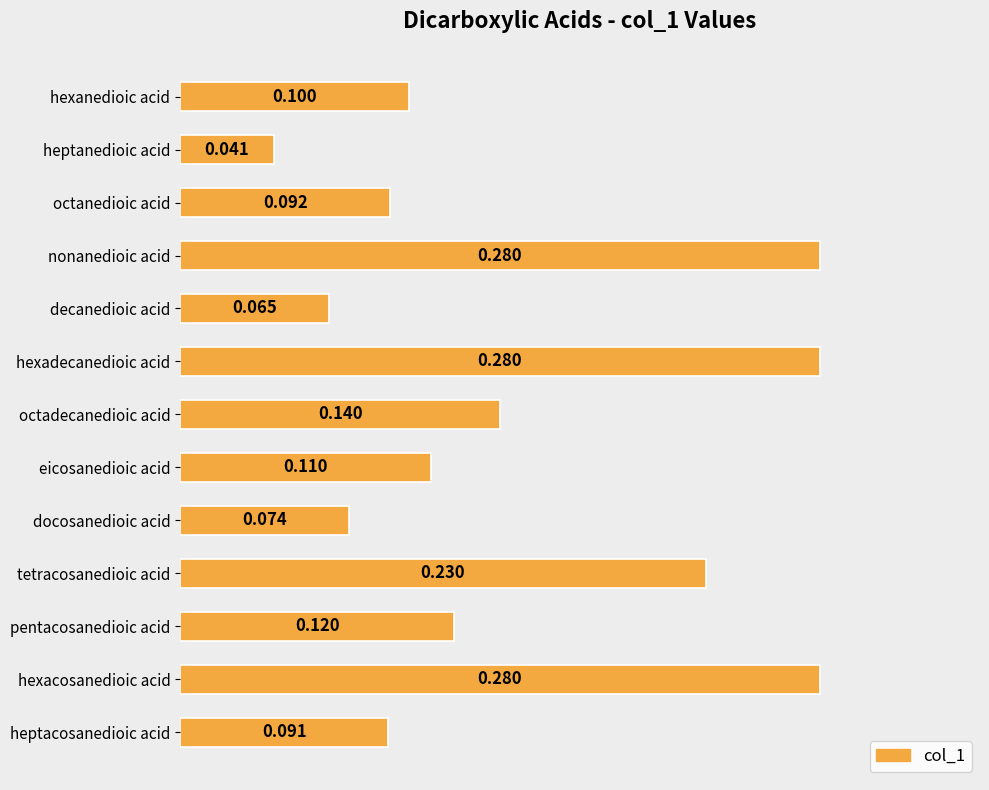

At which category does the chart reach its minimum across all series?

heptanedioic acid